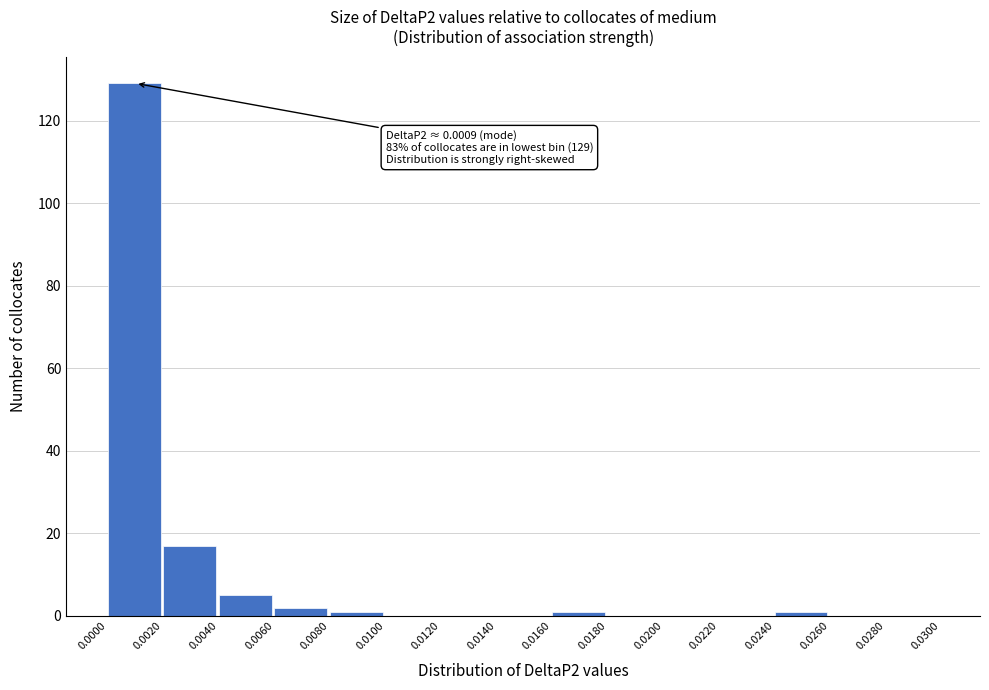

Which range on the x-axis has the tallest bar?

0.0000 to 0.0020